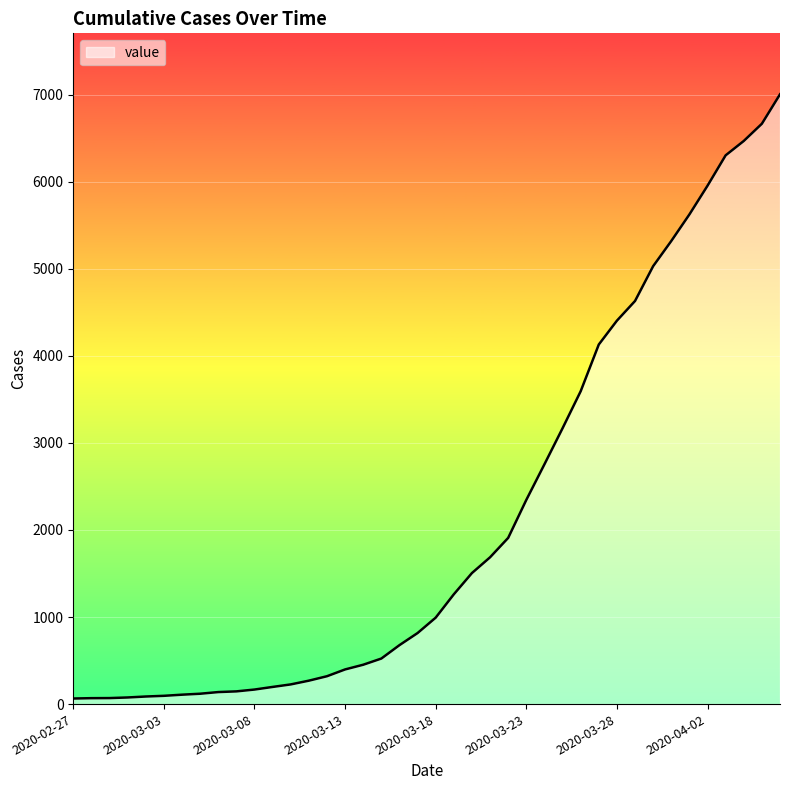

What is the difference between the maximum and minimum values?

6940